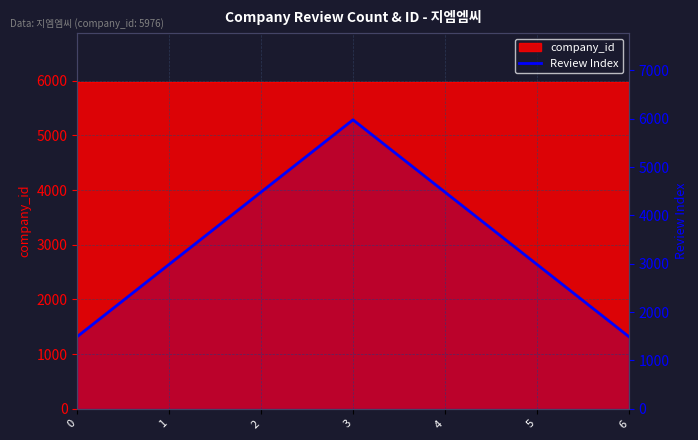

True or false: the data has more than 2 interior local peaks.

False